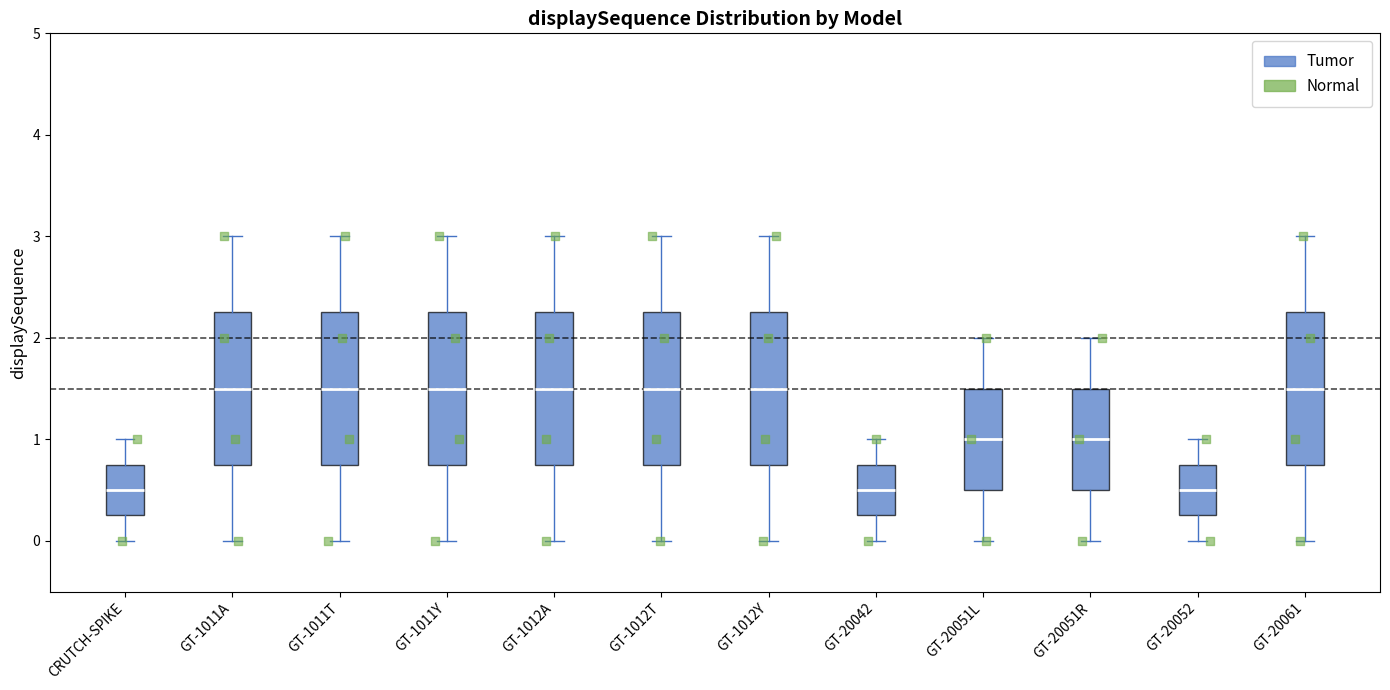

Where is the lower edge of the box for GT-1012A on the y-axis? The values are not printed on the chart, so give them approximately, as read against the axis.

0.8